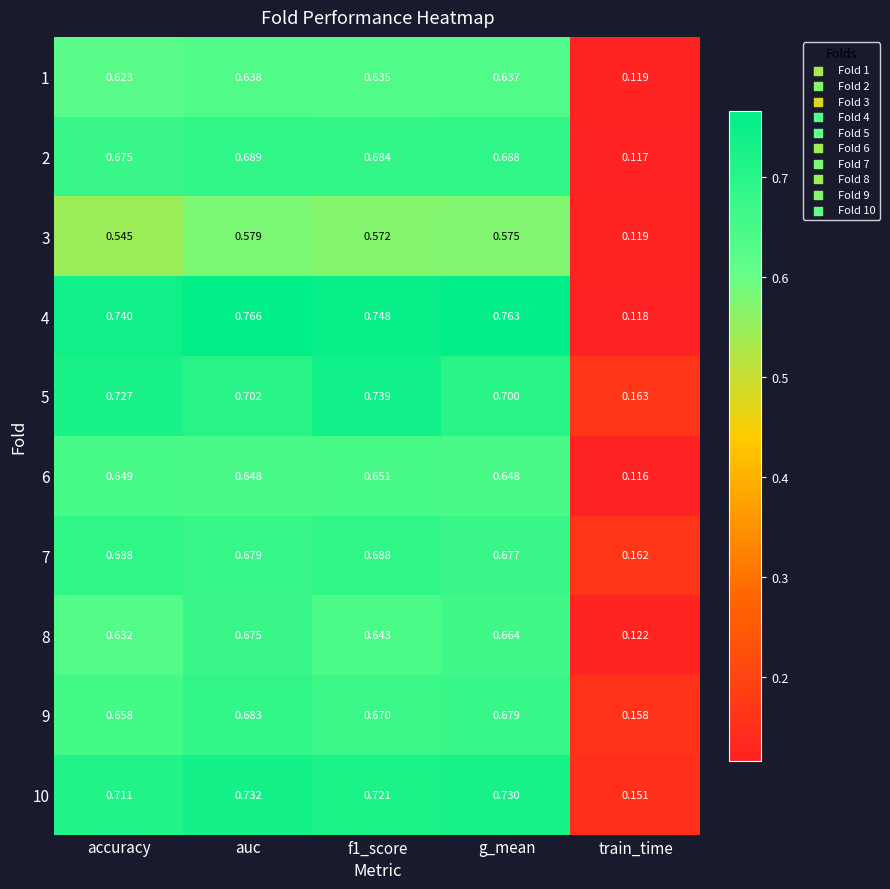

Which series has the largest range (max minus min)?

4